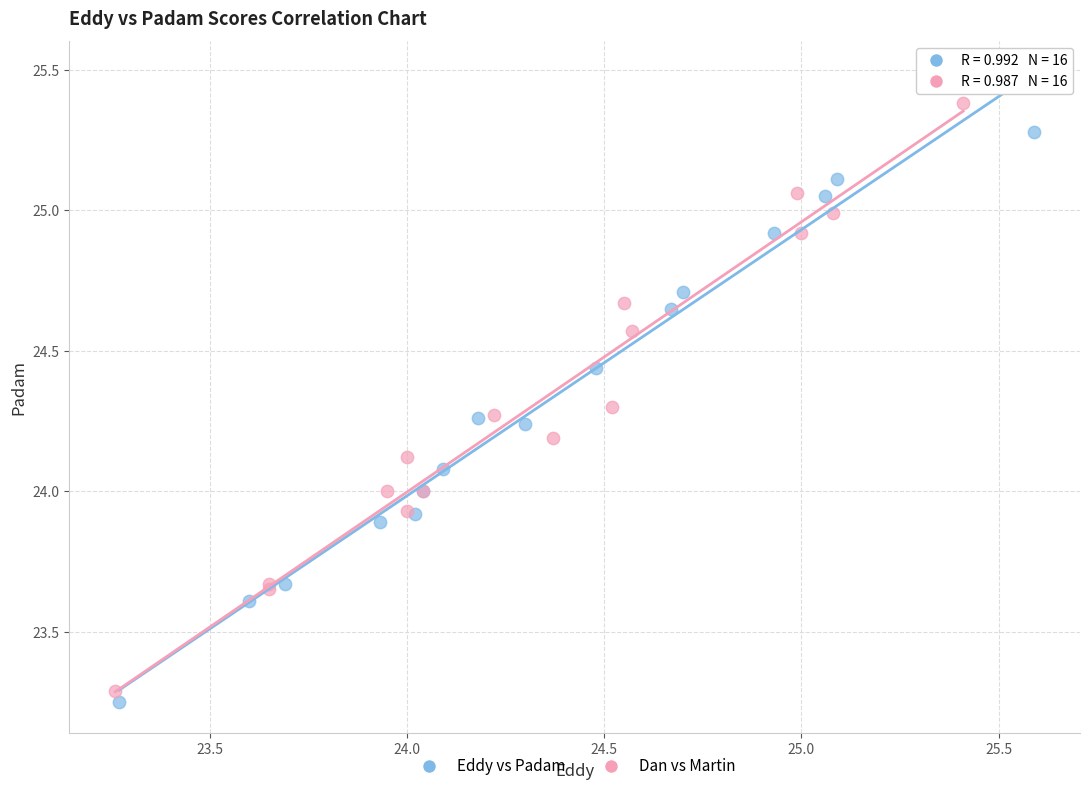

Which series contains the highest Y value?

Dan vs Martin